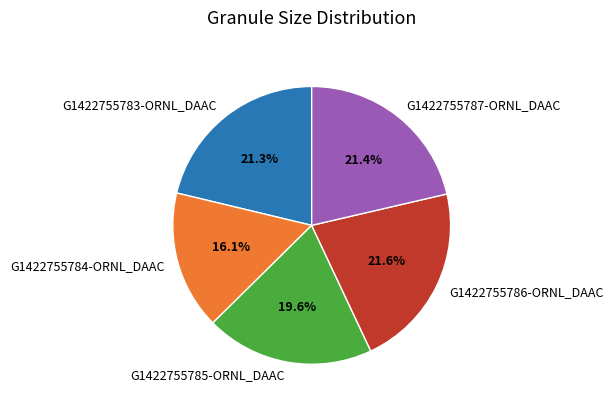

How much of the chart is everything except G1422755783-ORNL_DAAC?

78.7%